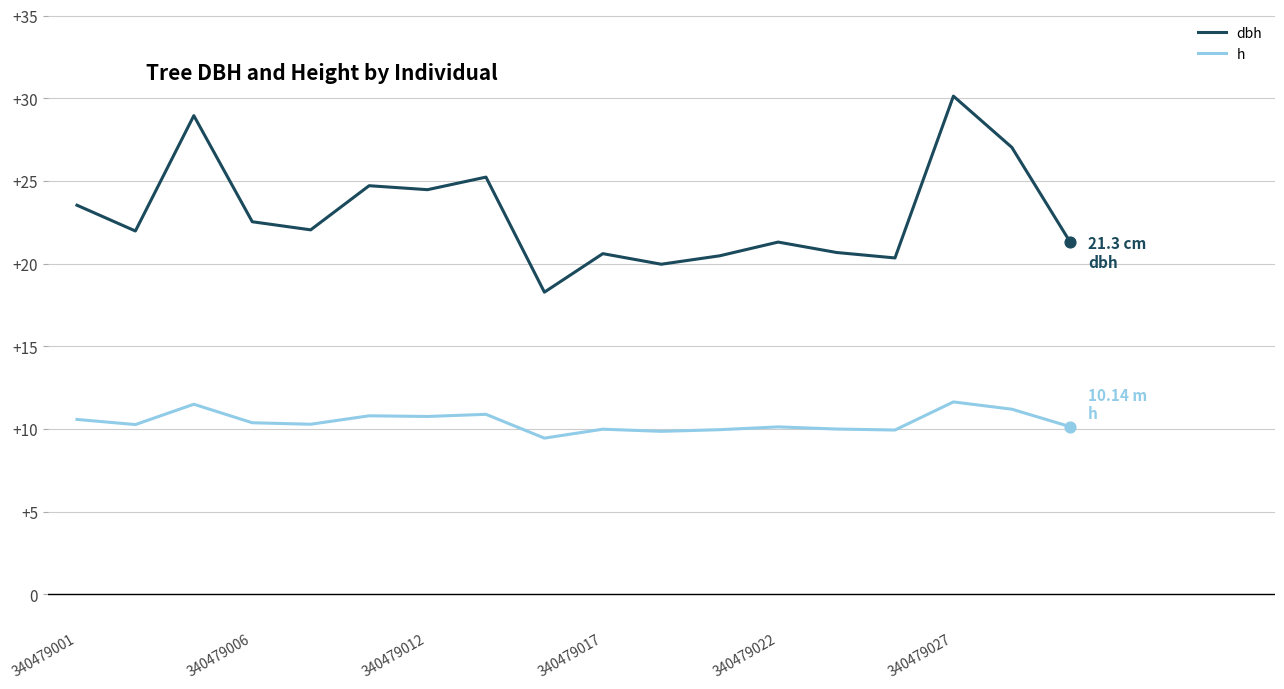

Which series has the largest total across all categories?

dbh